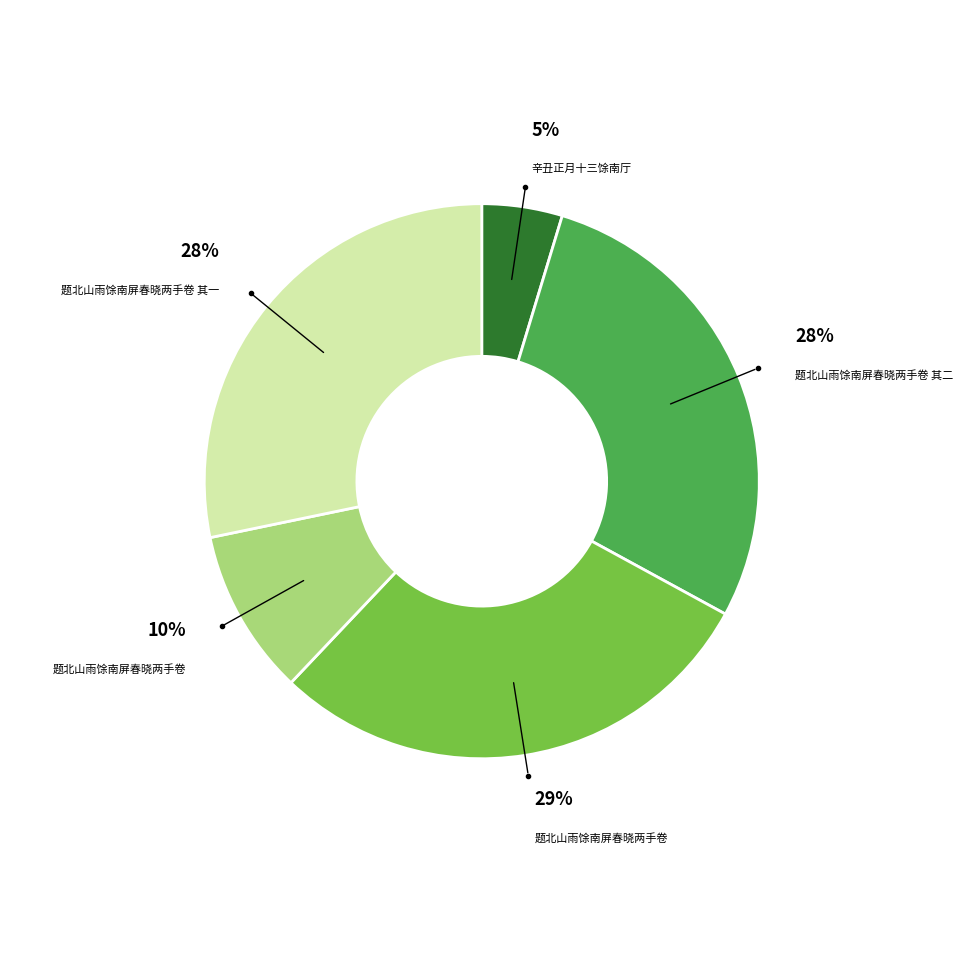

Is there any slice that represents more than half of the pie?

No